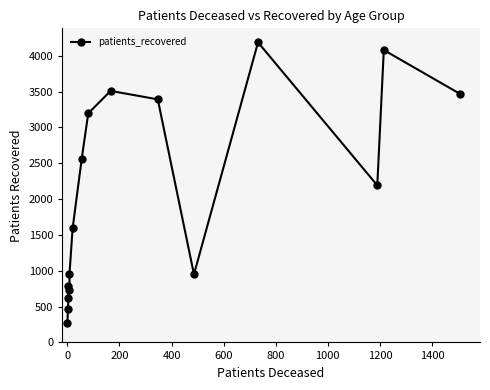

Between 0 and 1400, which is larger?

1400